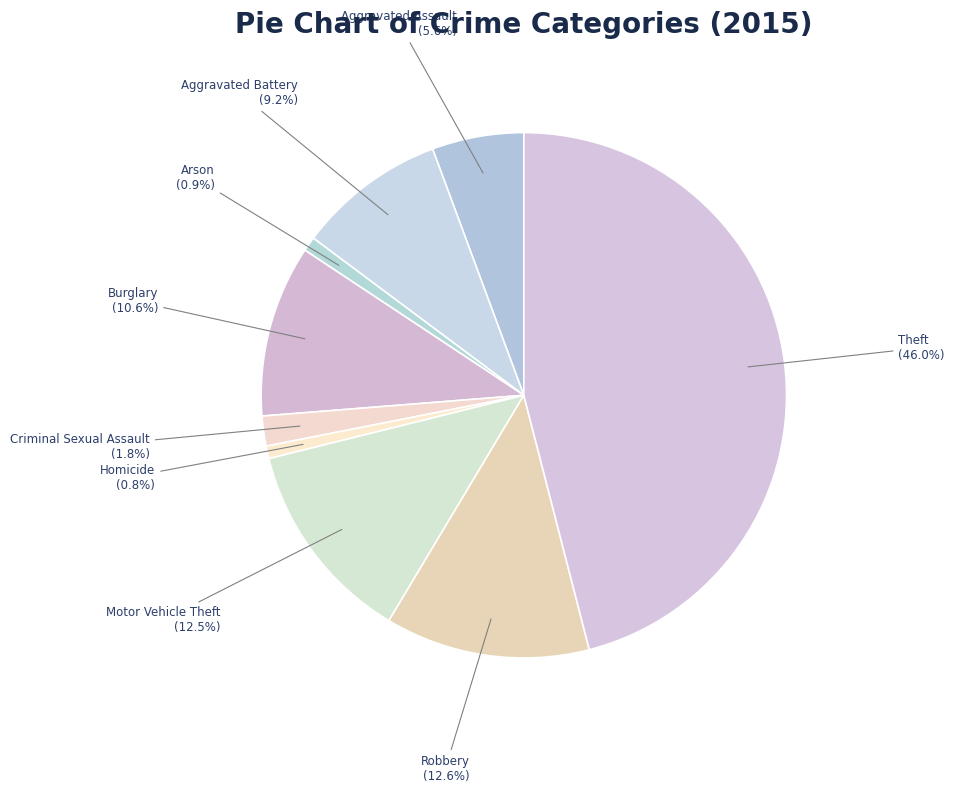

Approximately how many times larger is the value at Arson compared to Robbery?

0.1